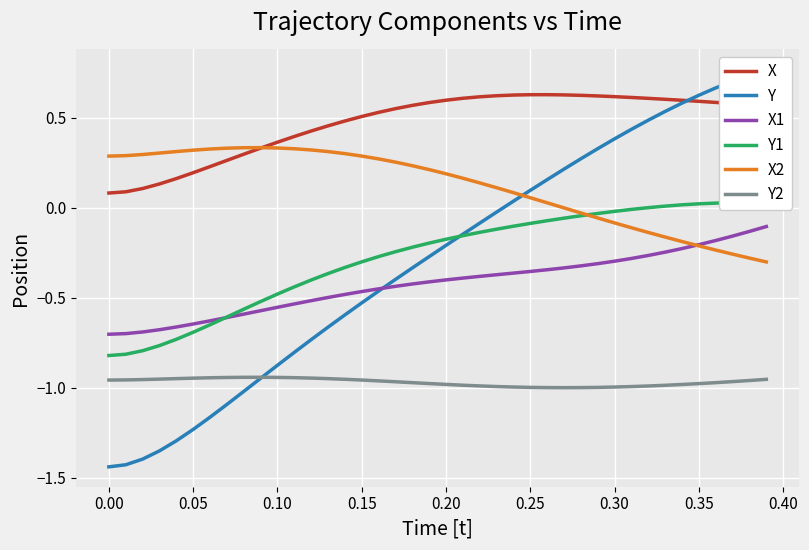

What is the highest value of the X1 series?

-0.1